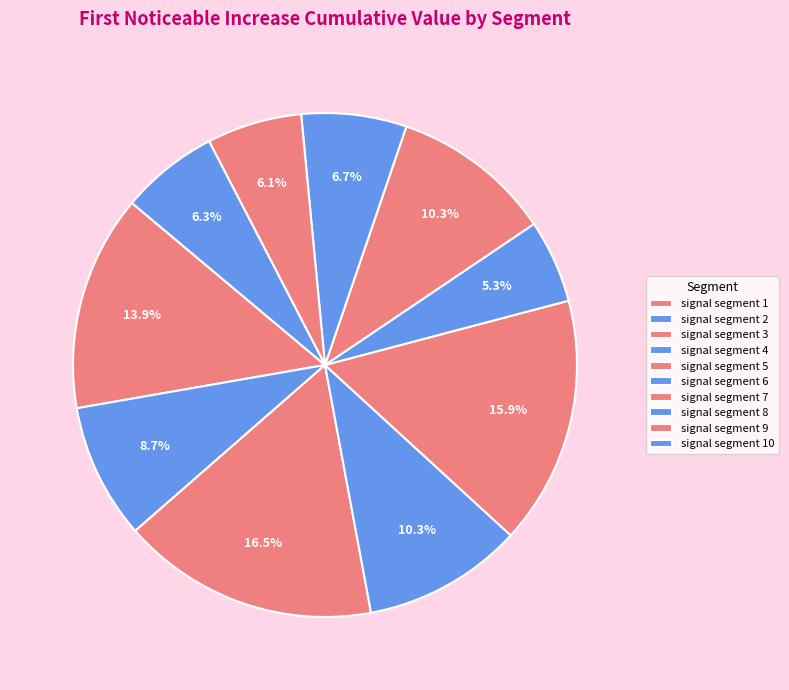

Does any single category account for the majority?

No